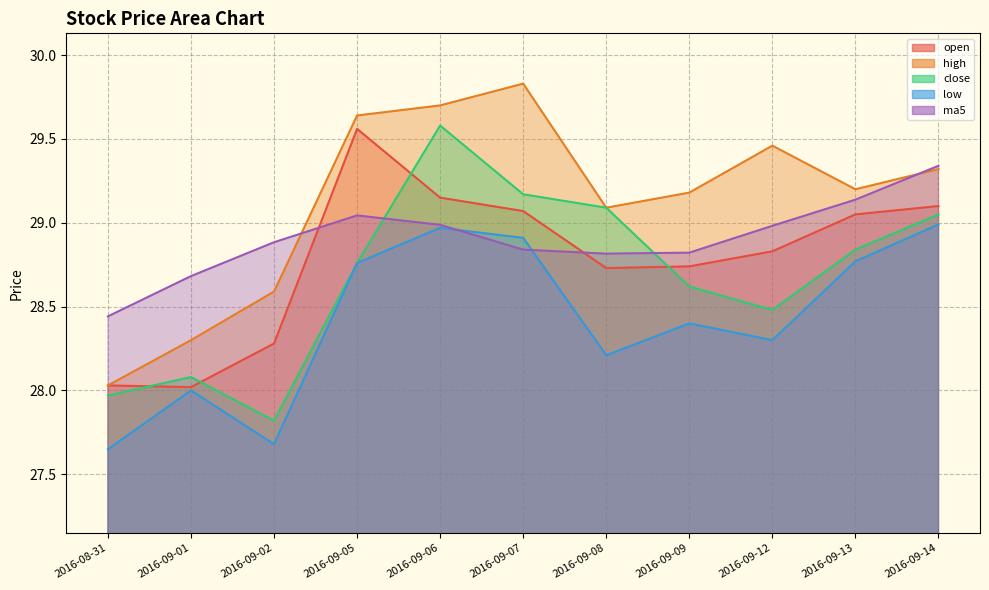

What are all the series names shown in the legend?

open, high, close, low, ma5